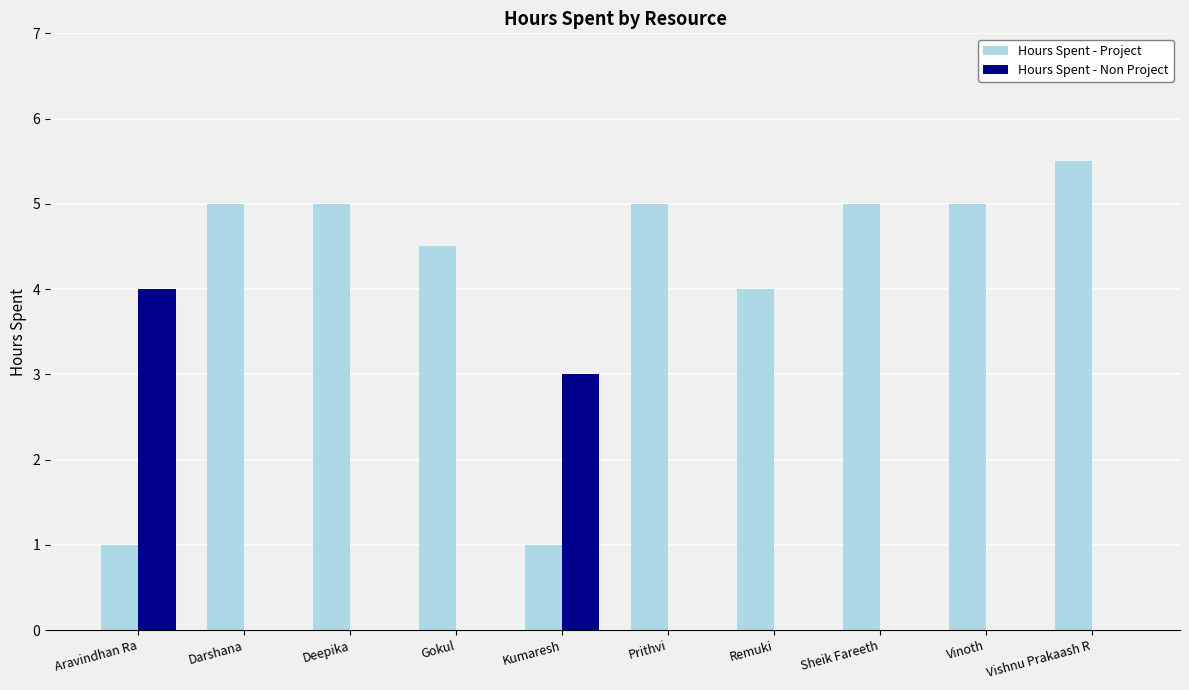

At which label is Hours Spent - Non Project closest to 2?

Kumaresh